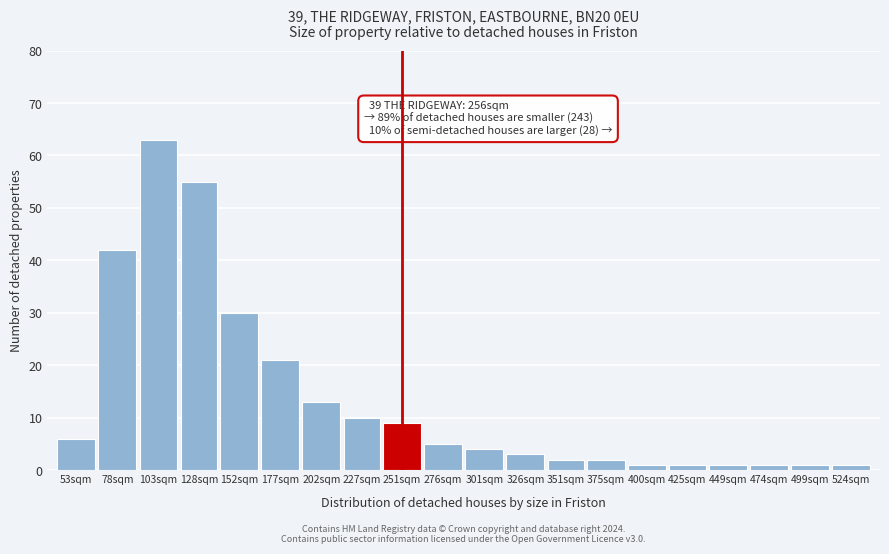

Reading right to left, list all the values displayed in this chart.

1	1	1	1	1	1	2	2	3	4	5	9	10	13	21	30	55	63	42	6